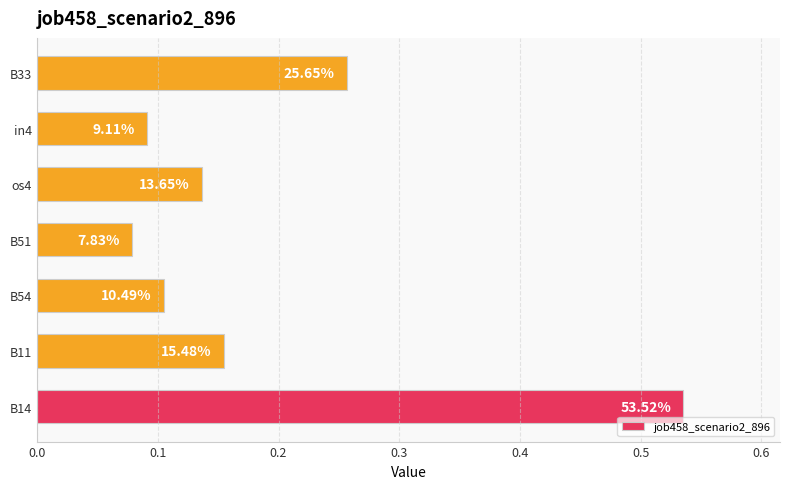

How many values are between 0 and 1?

7